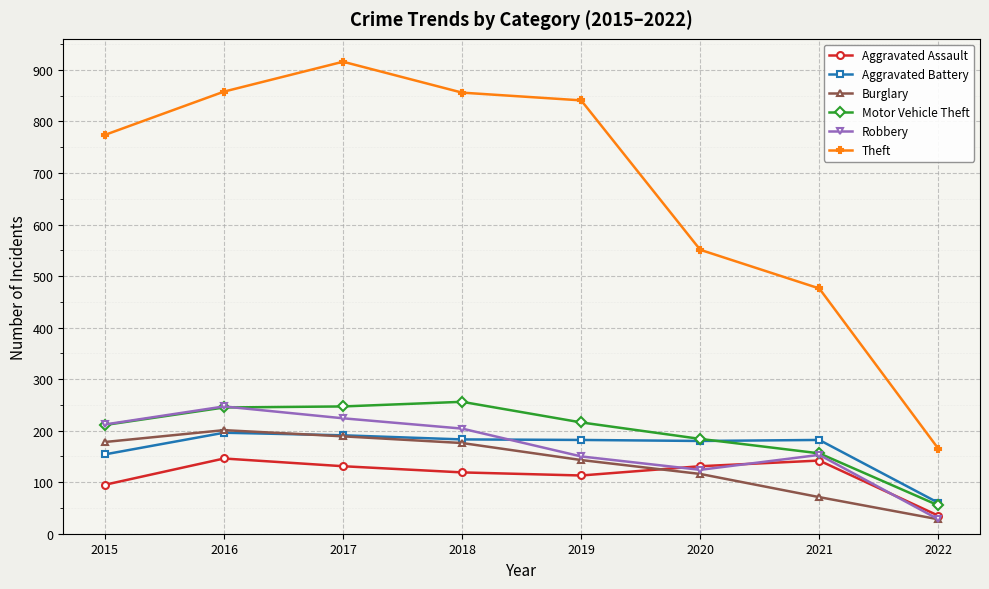

What is the maximum value for Burglary?

201